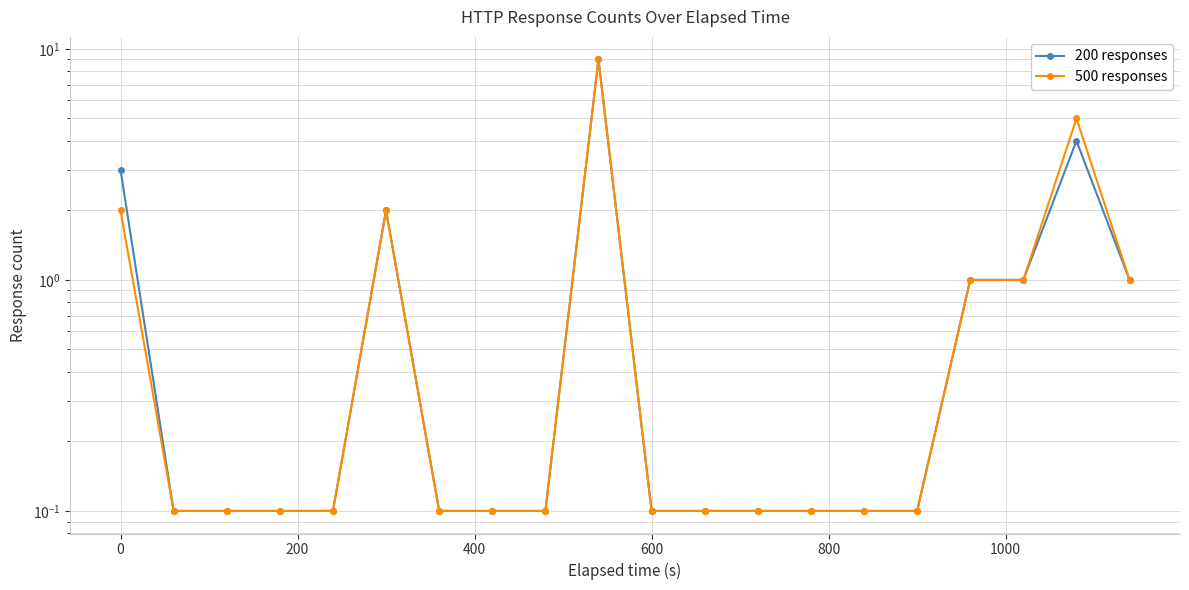

What position from the right is 600?

10